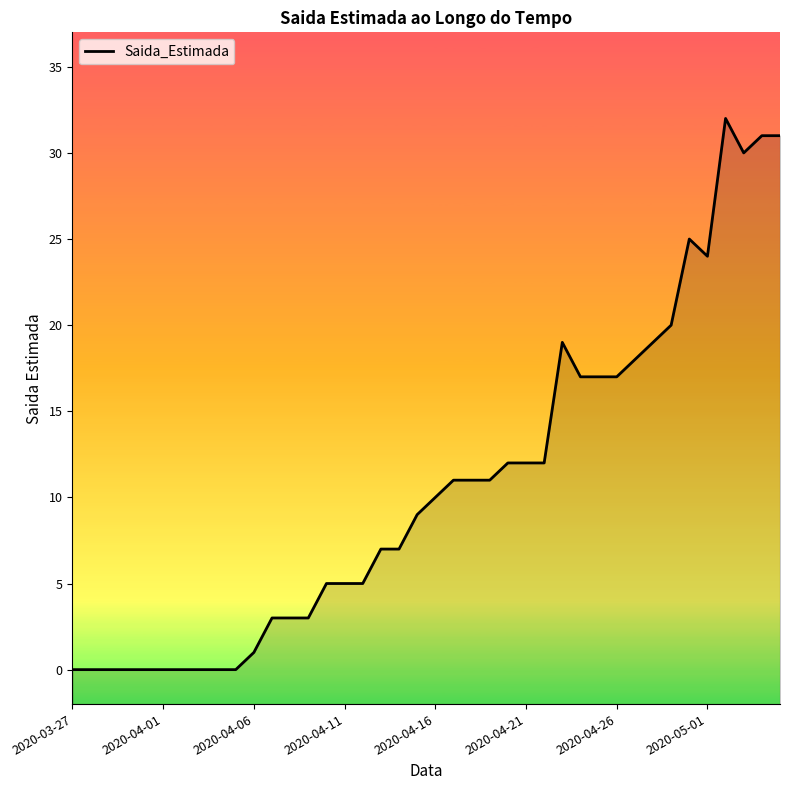

How many lines are shown in the chart?

1